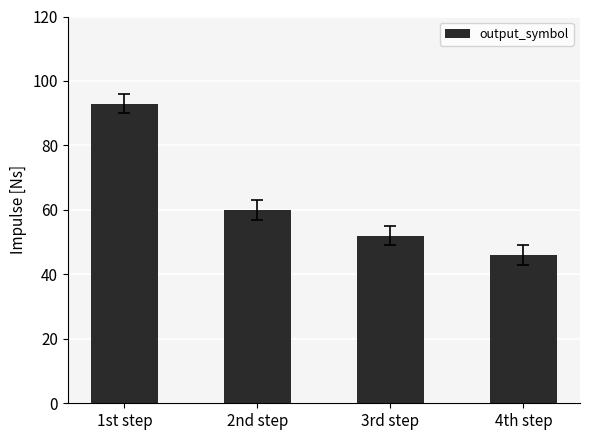

Does the chart contain stacked bars?

No